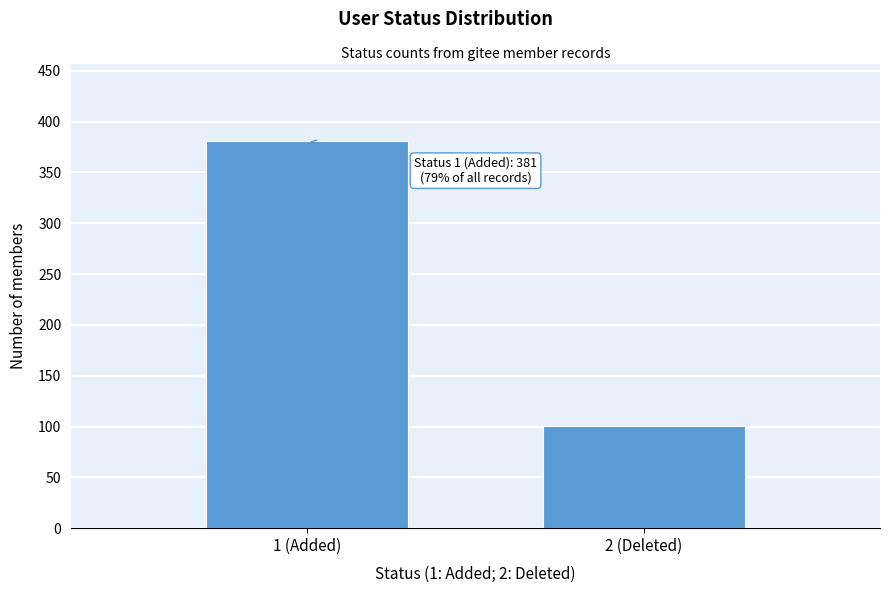

Reading left to right, list all the values displayed in this chart.

381	101